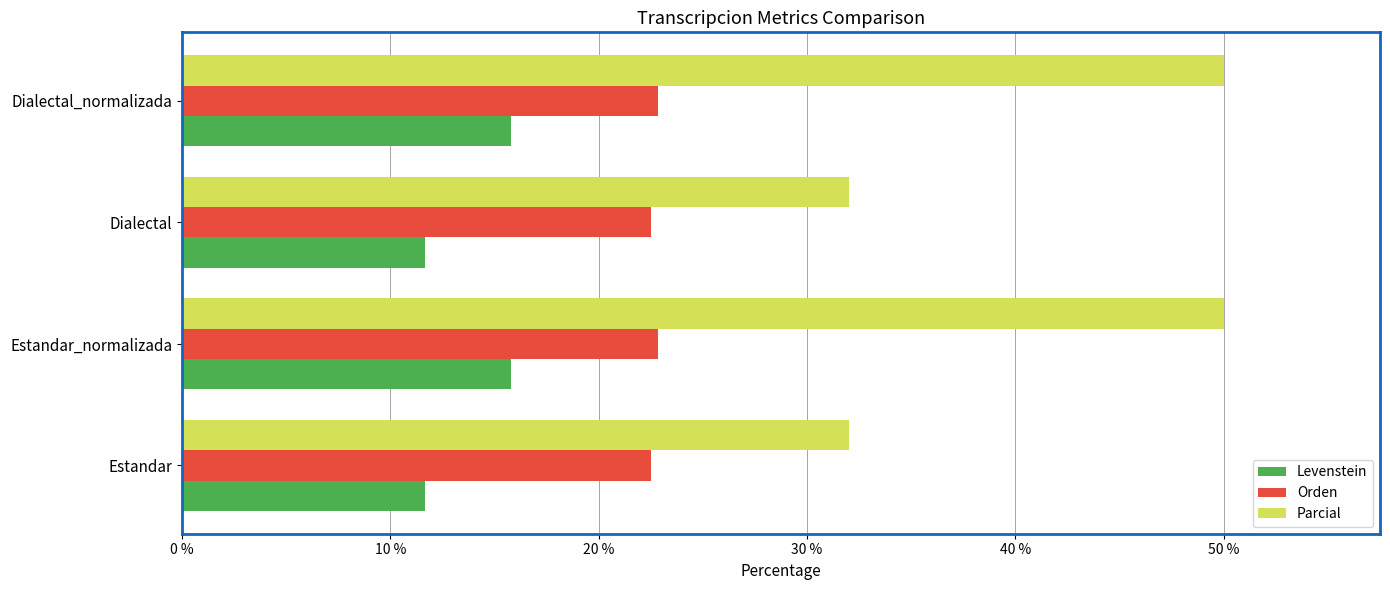

What is the highest value of the Orden series?

22.9